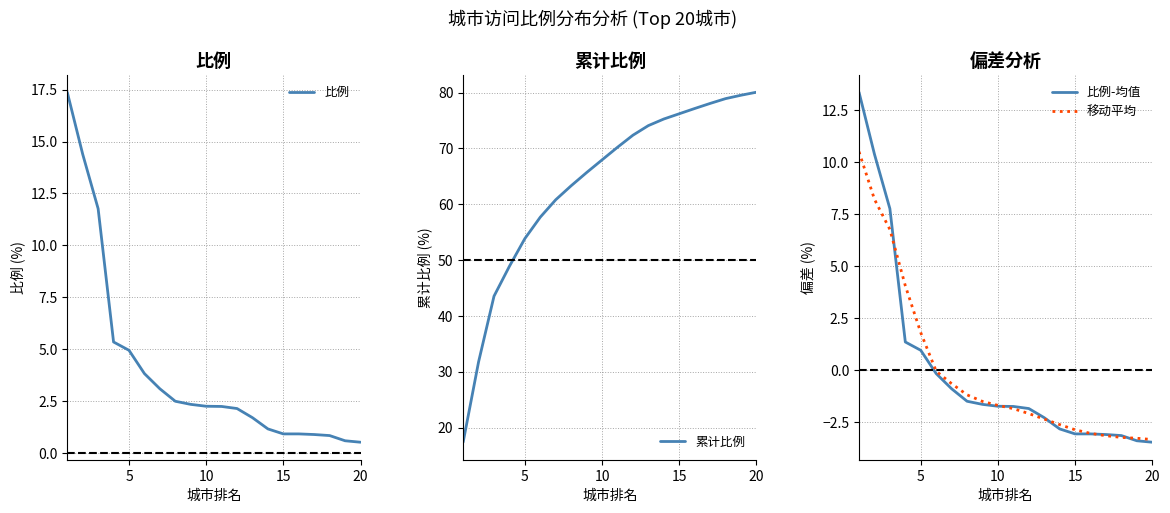

Which series has the widest spread of values?

累计比例